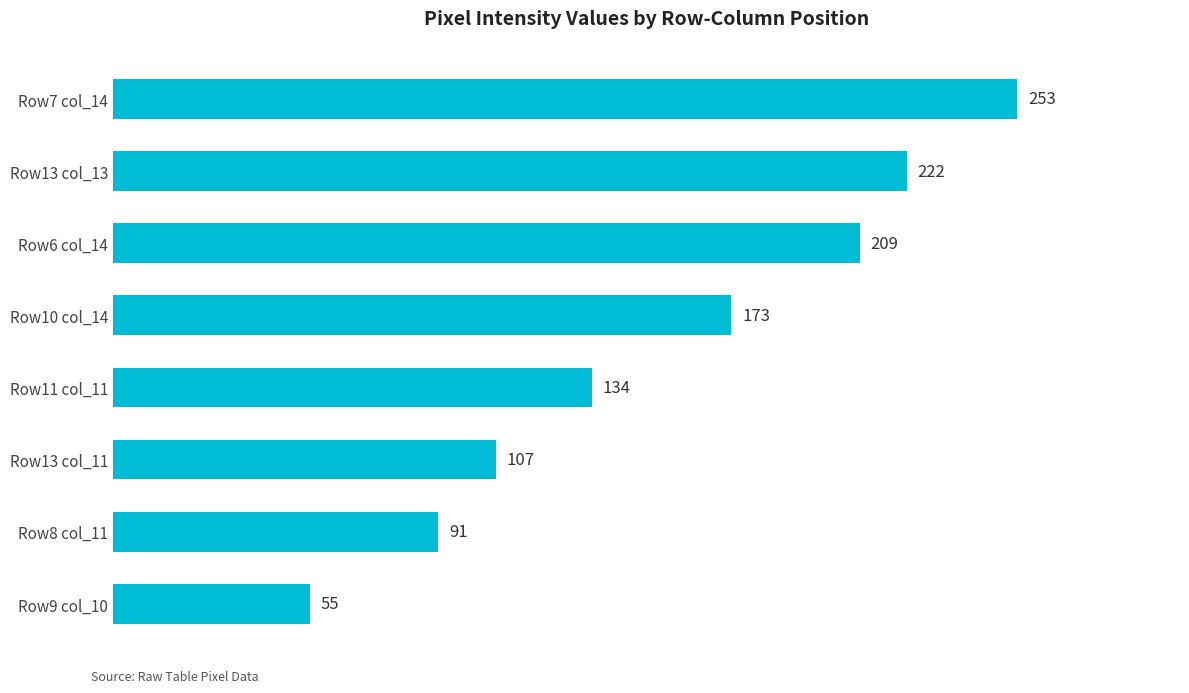

Reading top to bottom, list all the values displayed in this chart.

Row7 col_14=253	Row13 col_13=222	Row6 col_14=209	Row10 col_14=173	Row11 col_11=134	Row13 col_11=107	Row8 col_11=91	Row9 col_10=55